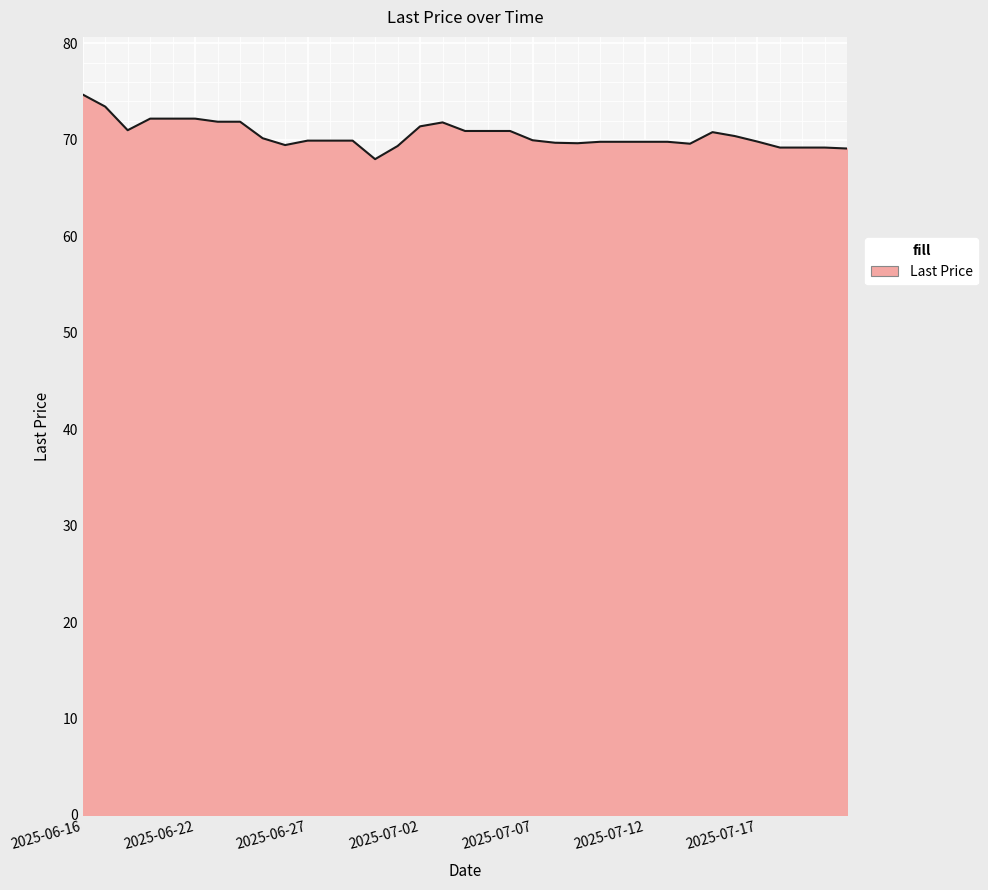

What is the smallest value displayed?

68.0